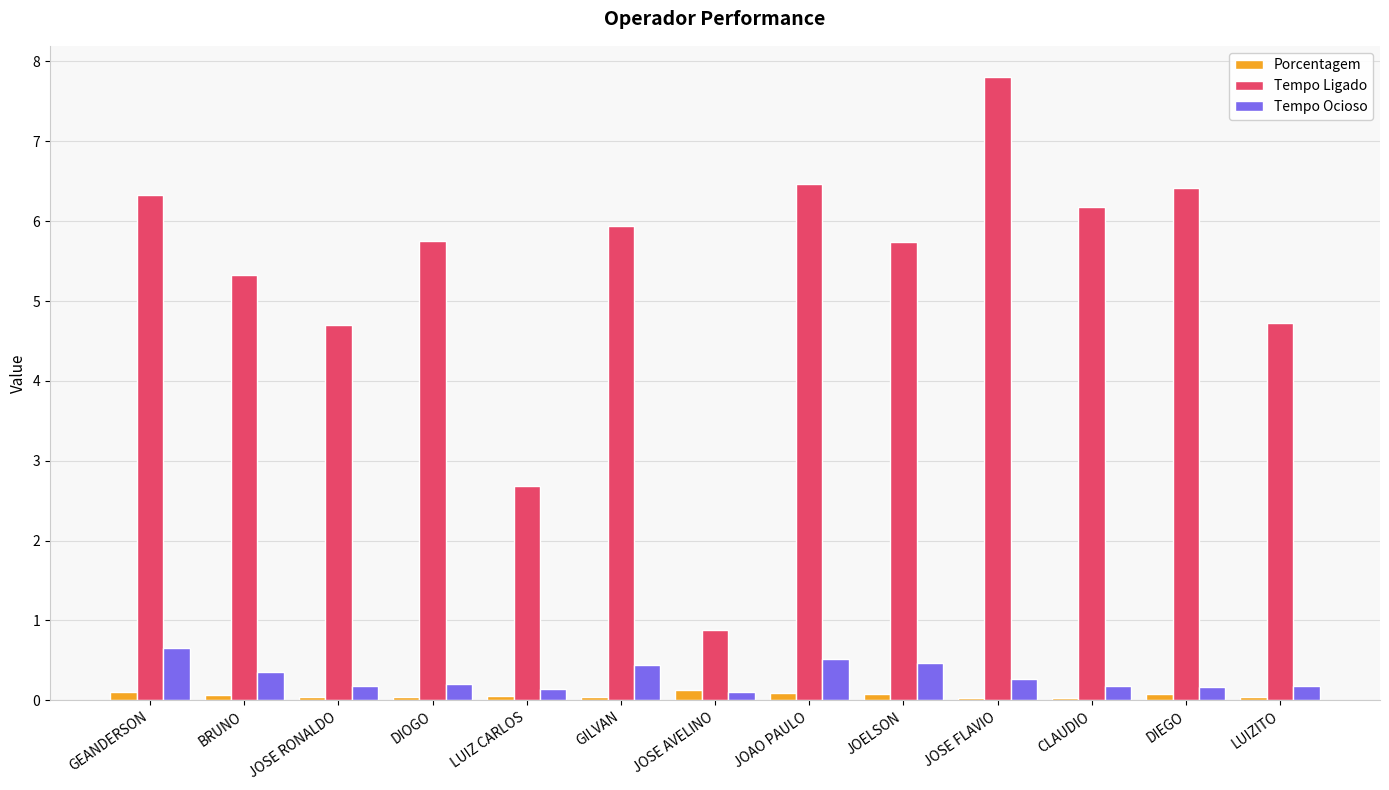

Which series changed the most between BRUNO and JOSE RONALDO?

Tempo Ligado